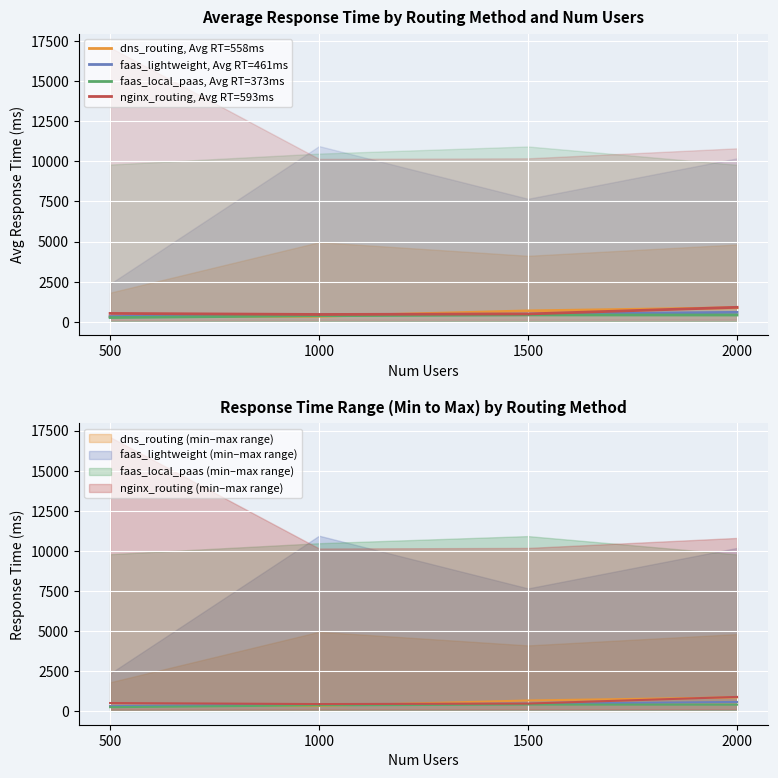

What is the approximate value of faas_lightweight, Avg RT=461ms at 500?

328.1